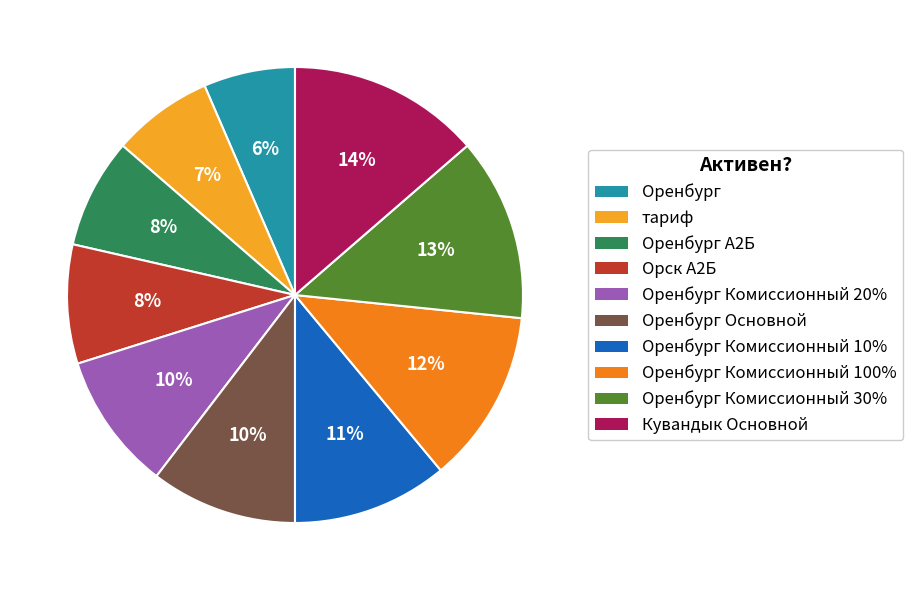

To the nearest percent, what is the combined percentage of Оренбург Комиссионный 30% and Оренбург А2Б?

21%